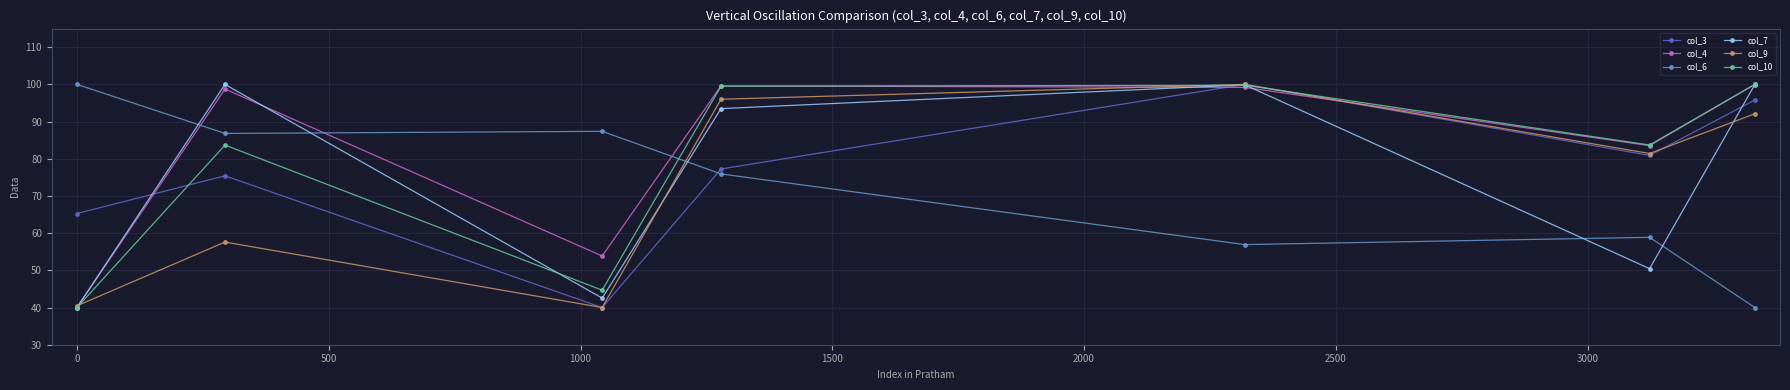

What is the difference between the maximum and minimum values in the col_3 series?

60.0